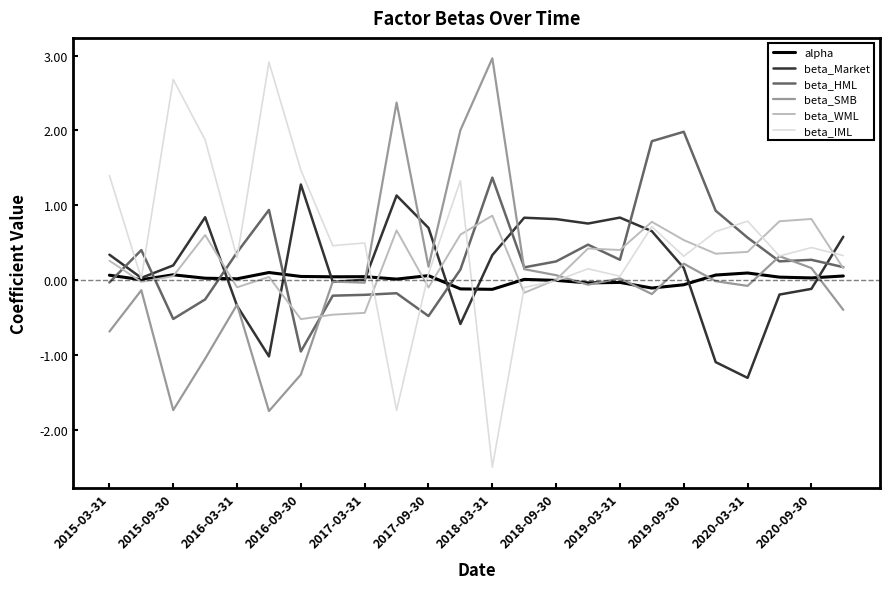

True or false: alpha and beta_HML cross at least once.

True